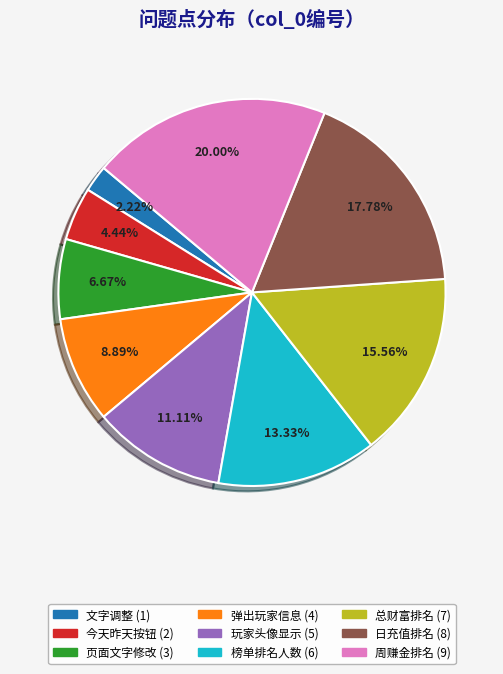

How many segments does this pie chart have?

9